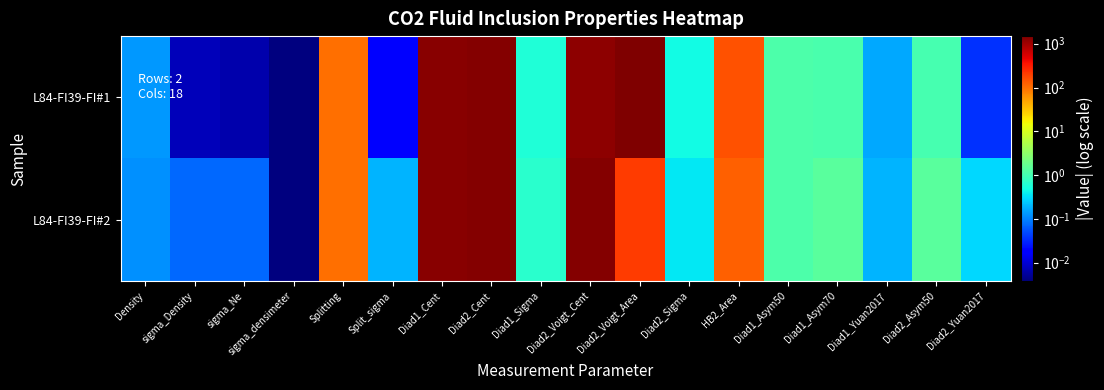

Between sigma_densimeter and HB2_Area, which series saw the biggest shift?

L84-FI39-FI#1